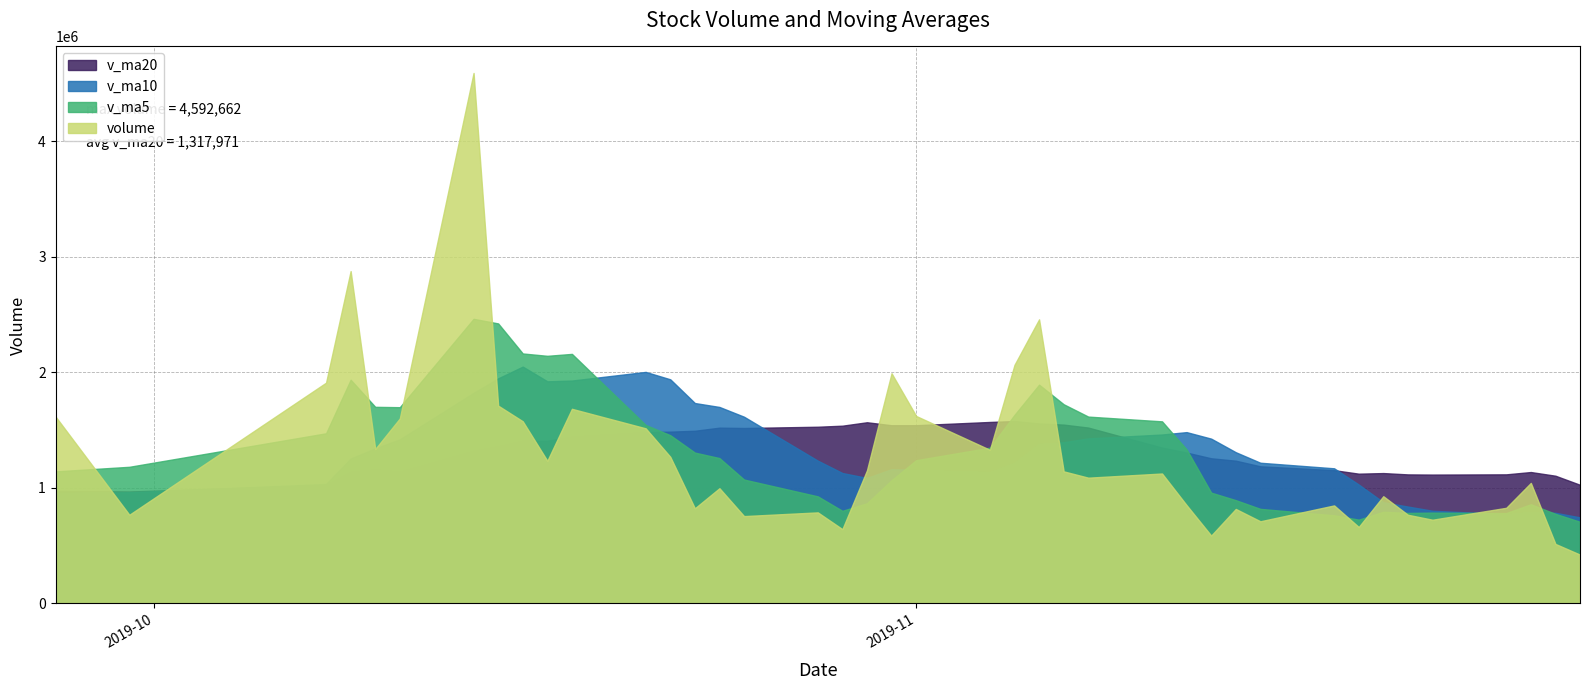

Which series has the widest spread of values?

volume